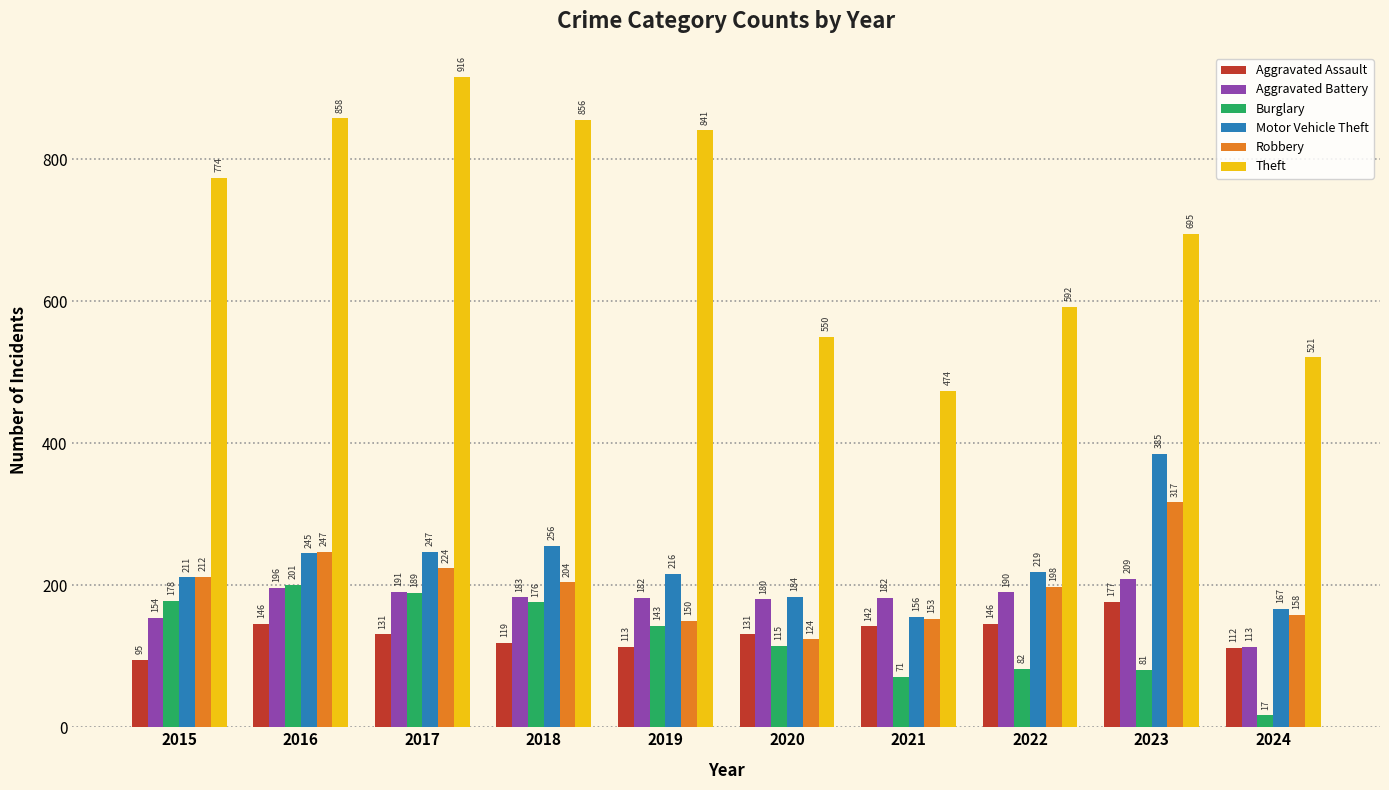

What value does the Motor Vehicle Theft series have at 2024, to the nearest 5?

165